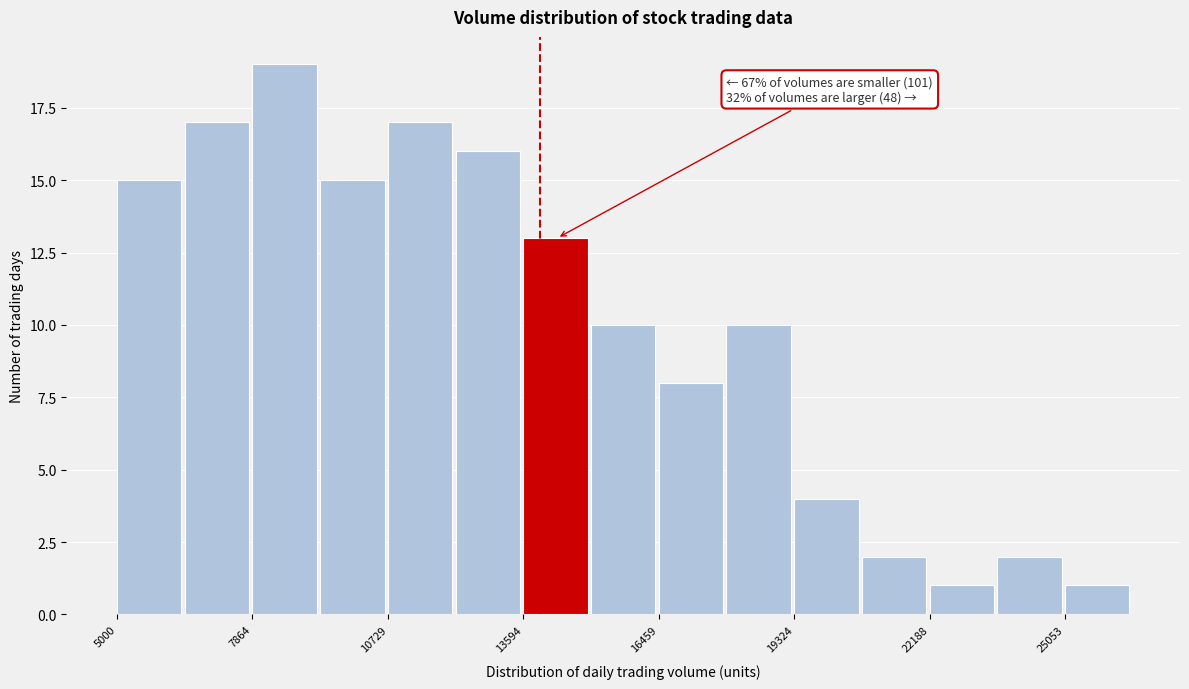

Read against the x-axis, roughly where is the centre of the tallest bar?

8500